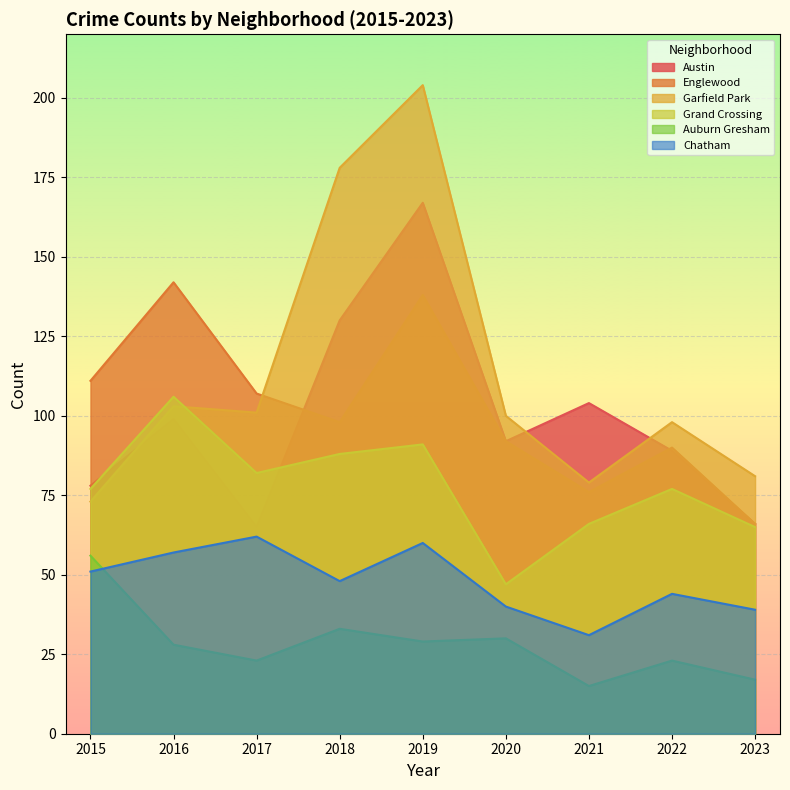

What is the value of the Auburn Gresham point at the 4th from the left?

33